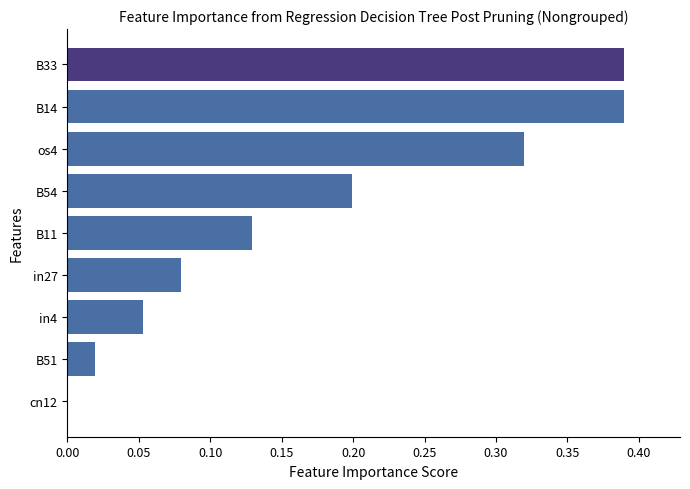

What is the change in value from os4 to B33?

+0.1